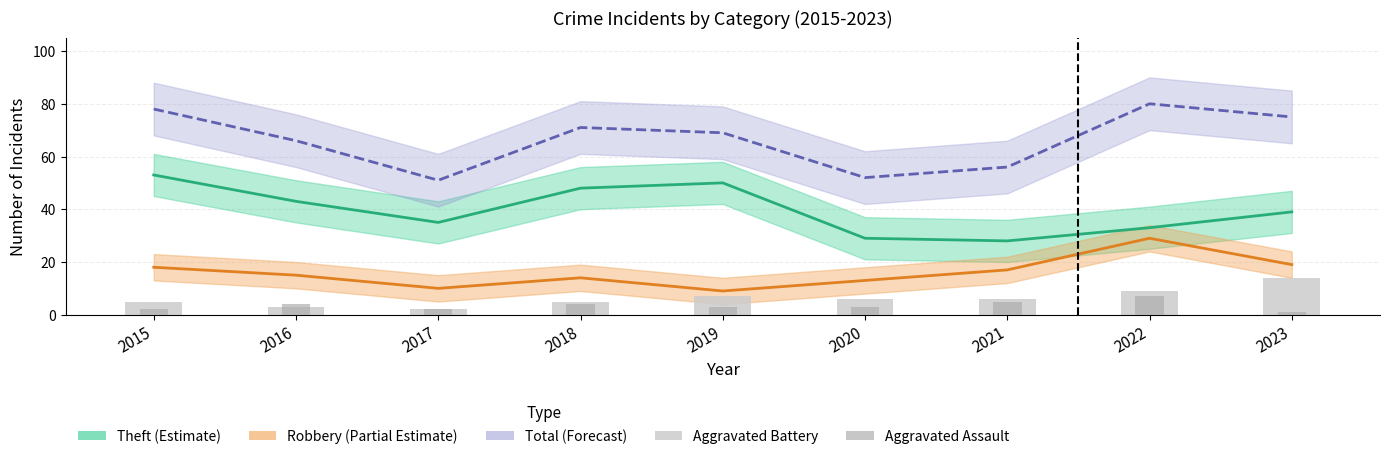

Count the Total (Forecast) values in the range 56 to 75.

5